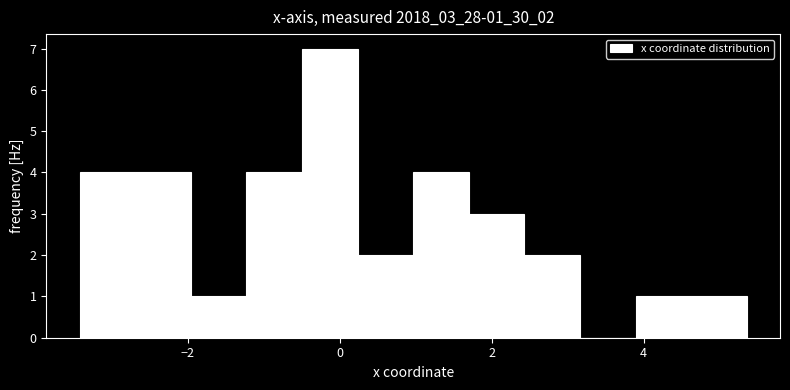

Read against the x-axis, roughly where is the centre of the tallest bar?

-0.2